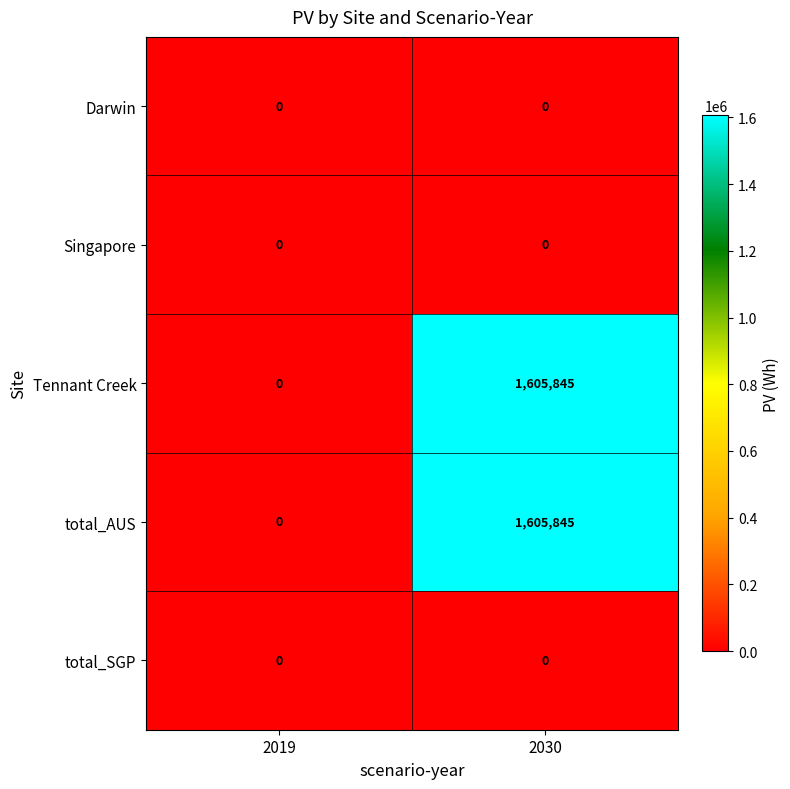

True or false: Tennant Creek has a value of 671609 at 2030.

False